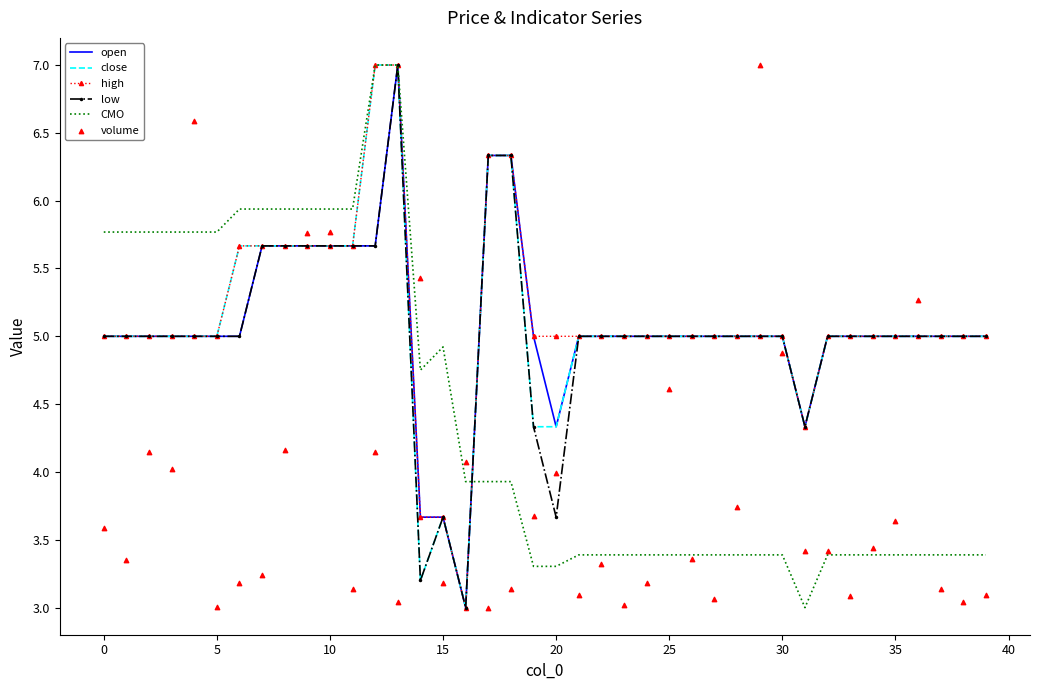

Which series has the largest Y range (max minus min)?

open